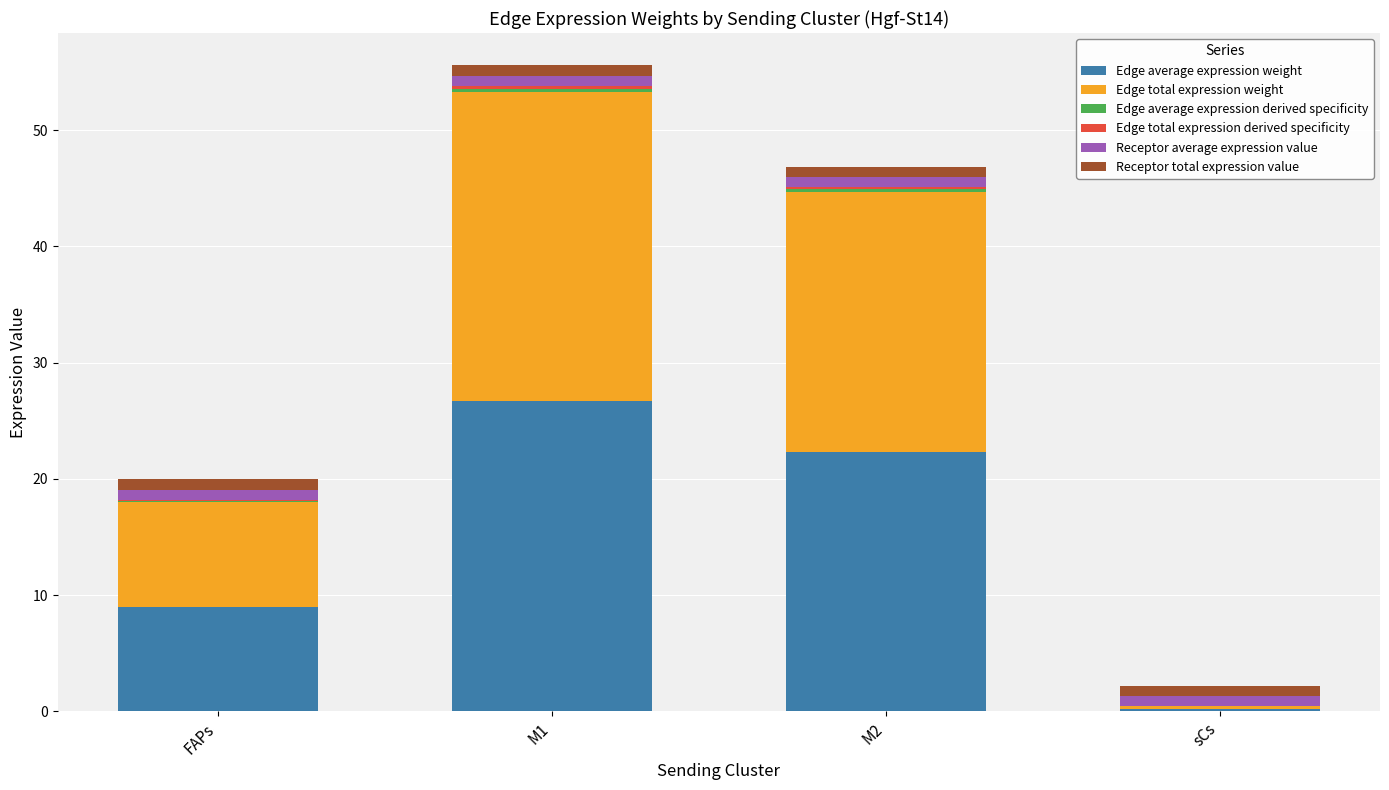

Is it true that Edge average expression weight equals 22.3 at M2?

True